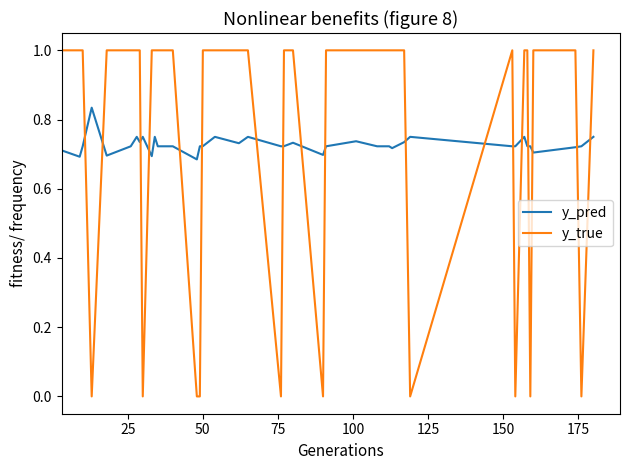

Which series has the widest spread of values?

y_true